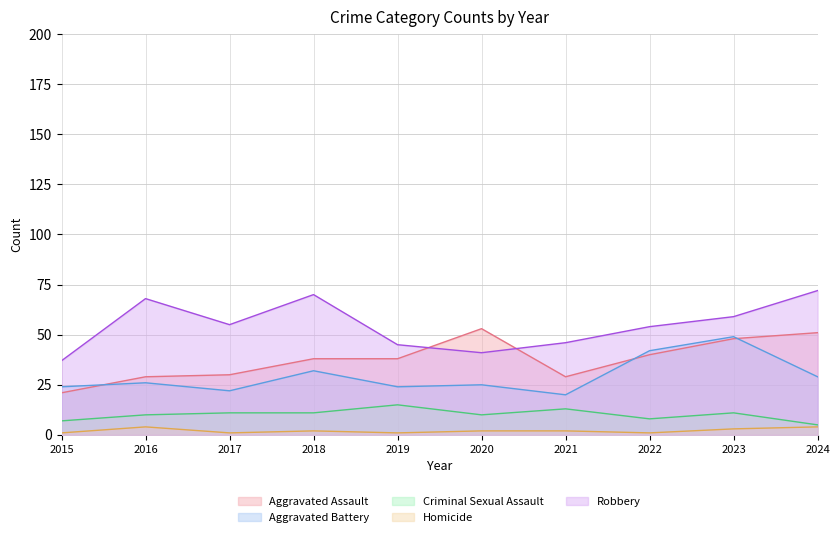

Reading left to right, extract all data points from this chart.

Aggravated Assault: 2015=21	2016=29	2017=30	2018=38	2019=38	2020=53	2021=29	2022=40	2023=48	2024=51
Aggravated Battery: 2015=24	2016=26	2017=22	2018=32	2019=24	2020=25	2021=20	2022=42	2023=49	2024=29
Criminal Sexual Assault: 2015=7	2016=10	2017=11	2018=11	2019=15	2020=10	2021=13	2022=8	2023=11	2024=5
Homicide: 2015=1	2016=4	2017=1	2018=2	2019=1	2020=2	2021=2	2022=1	2023=3	2024=4
Robbery: 2015=37	2016=68	2017=55	2018=70	2019=45	2020=41	2021=46	2022=54	2023=59	2024=72